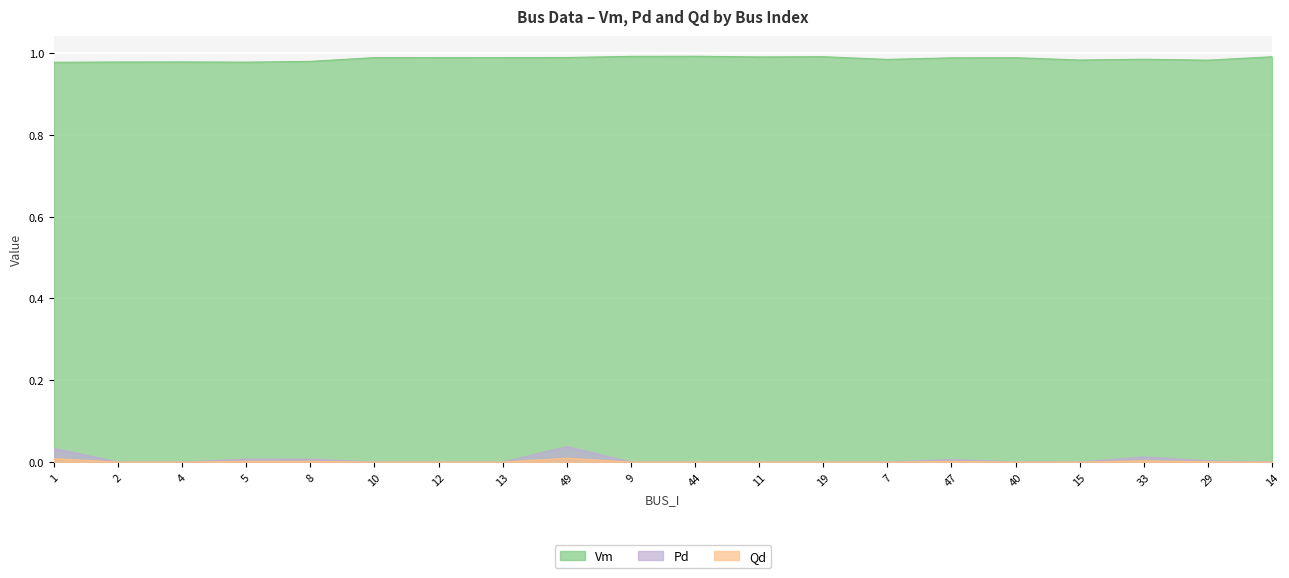

What position from the left is 47?

15